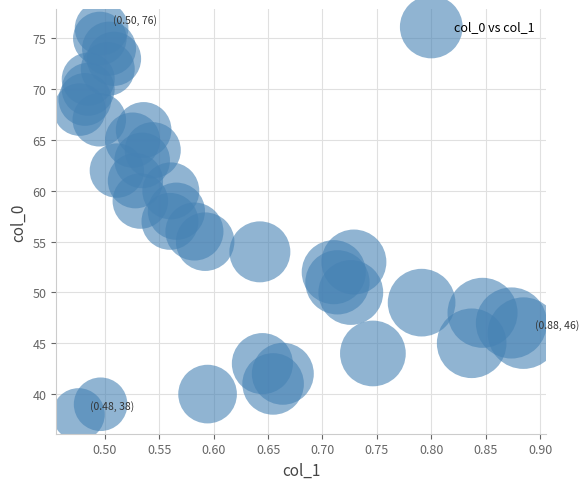

What is the range of Y values (max minus min)?

38